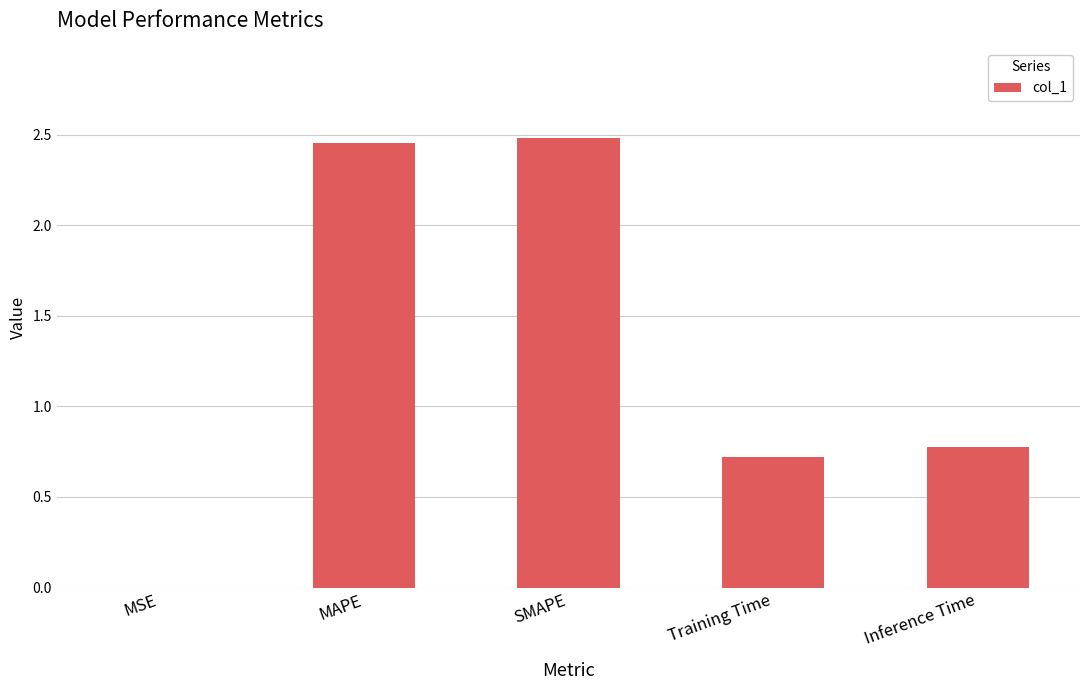

What is the sum of the values at Inference Time and MSE?

0.8